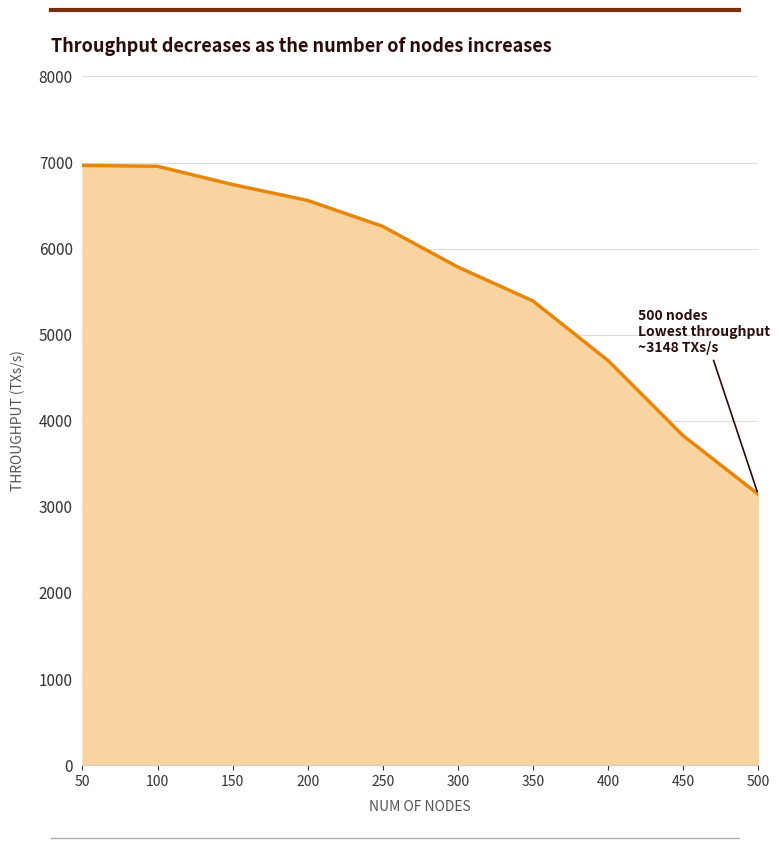

What value does the data have at 250, to the nearest 100?

6300